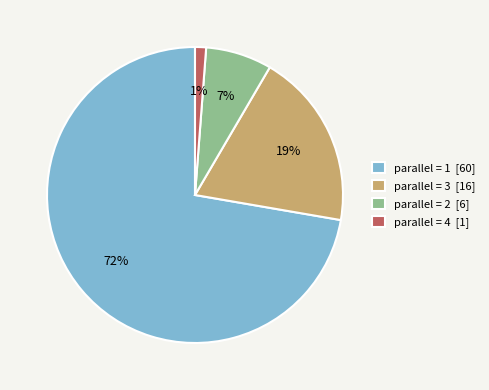

What percentage is the parallel = 2 [6] slice, to the nearest percent?

7%